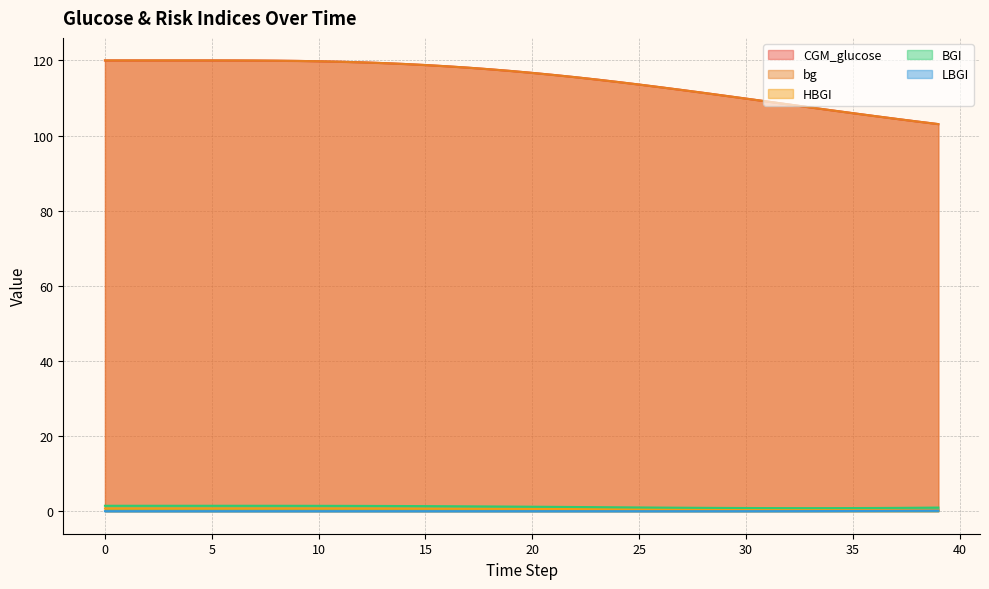

Does the chart have visible grid lines?

Yes